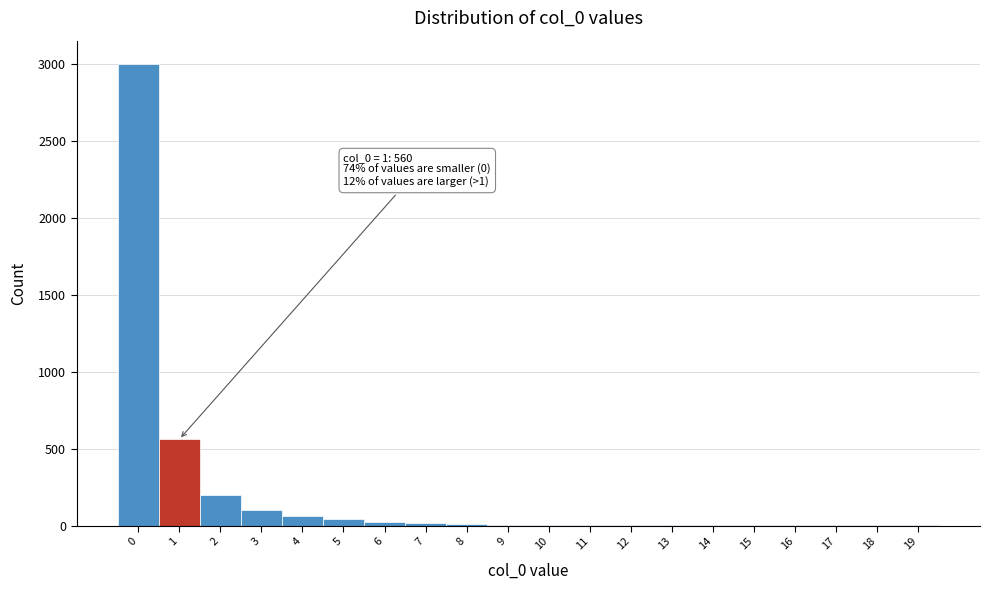

Over which range of the x-axis is the bar tallest?

-0.5 to 0.5